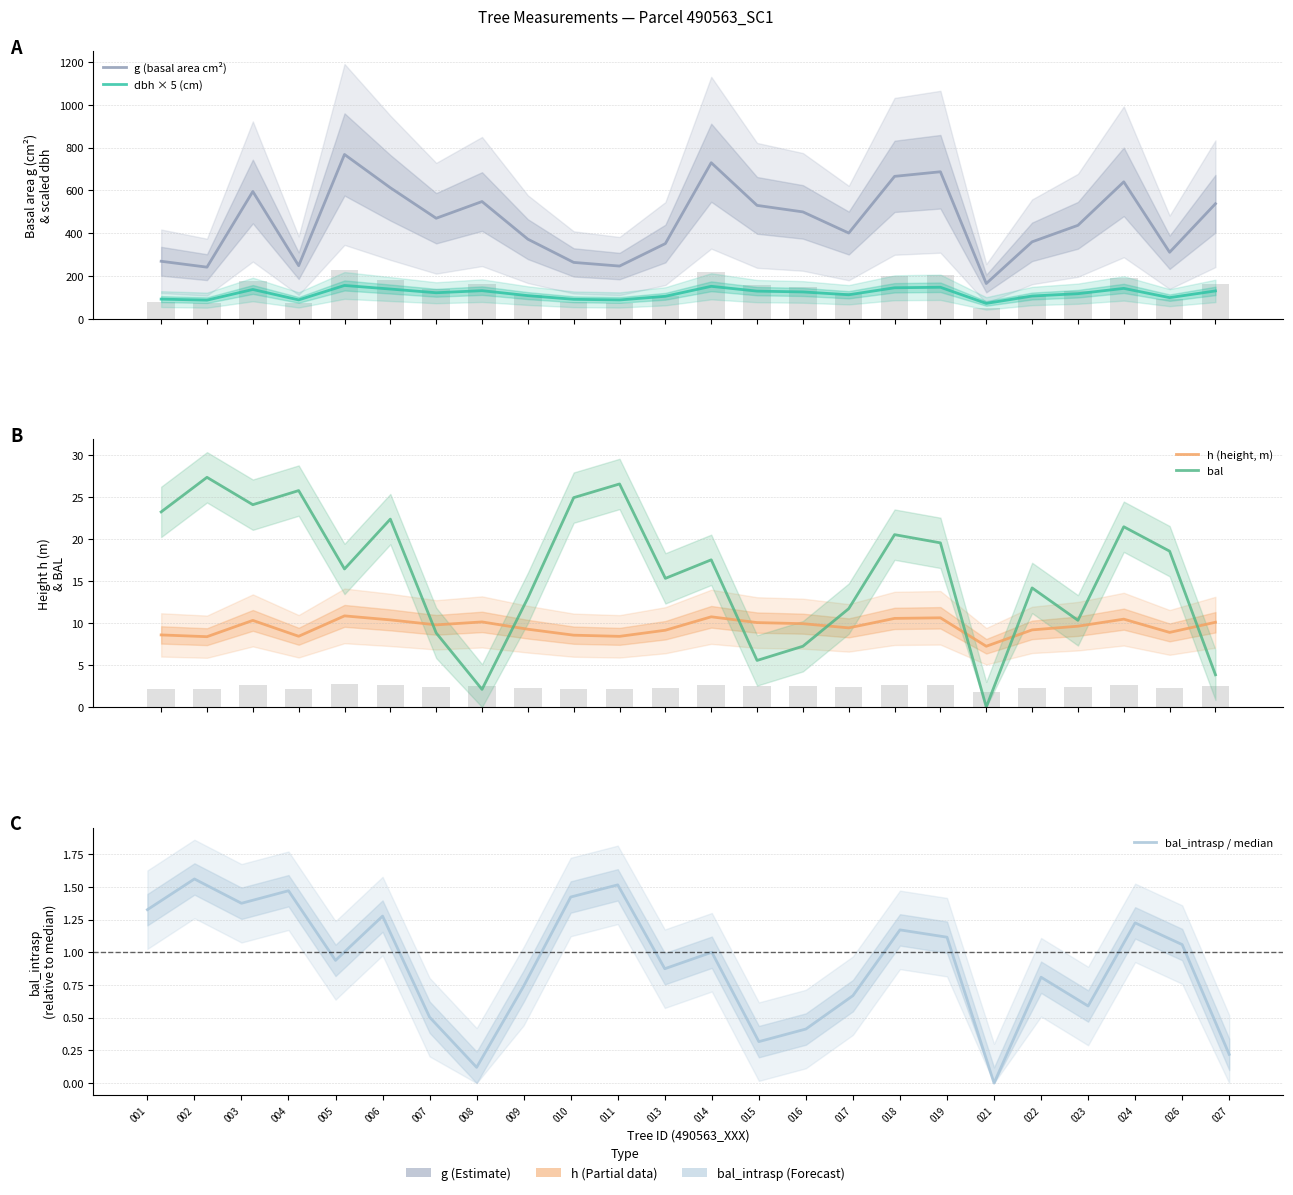

Rank the categories by bal_intrasp / median value from highest to lowest.

002, 011, 004, 010, 003, 001, 006, 024, 018, 019, 026, 014, 005, 013, 022, 009, 017, 023, 007, 016, 015, 027, 008, 021